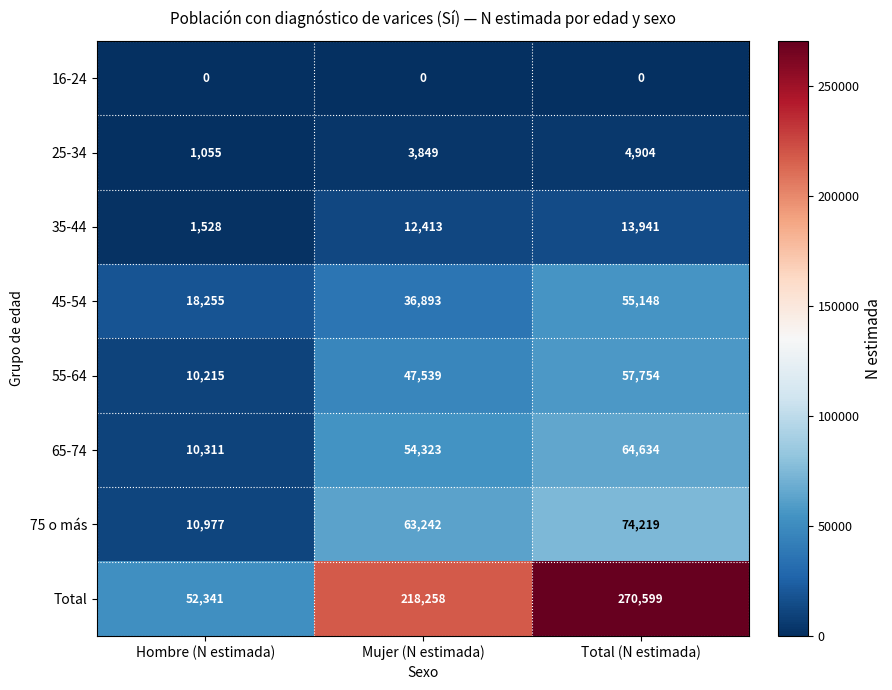

At which label is 55-64 closest to 33984?

Mujer (N estimada)